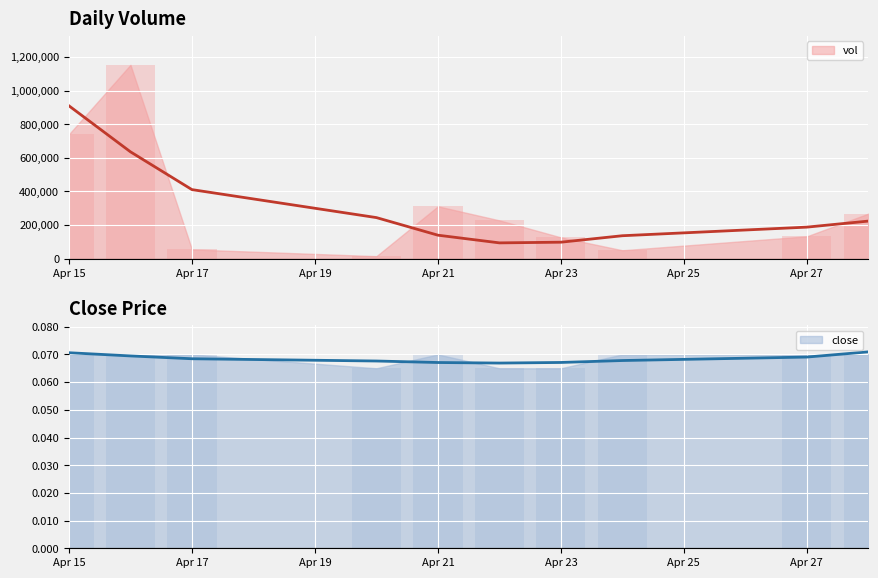

At which label does close reach its minimum?

2020-04-20